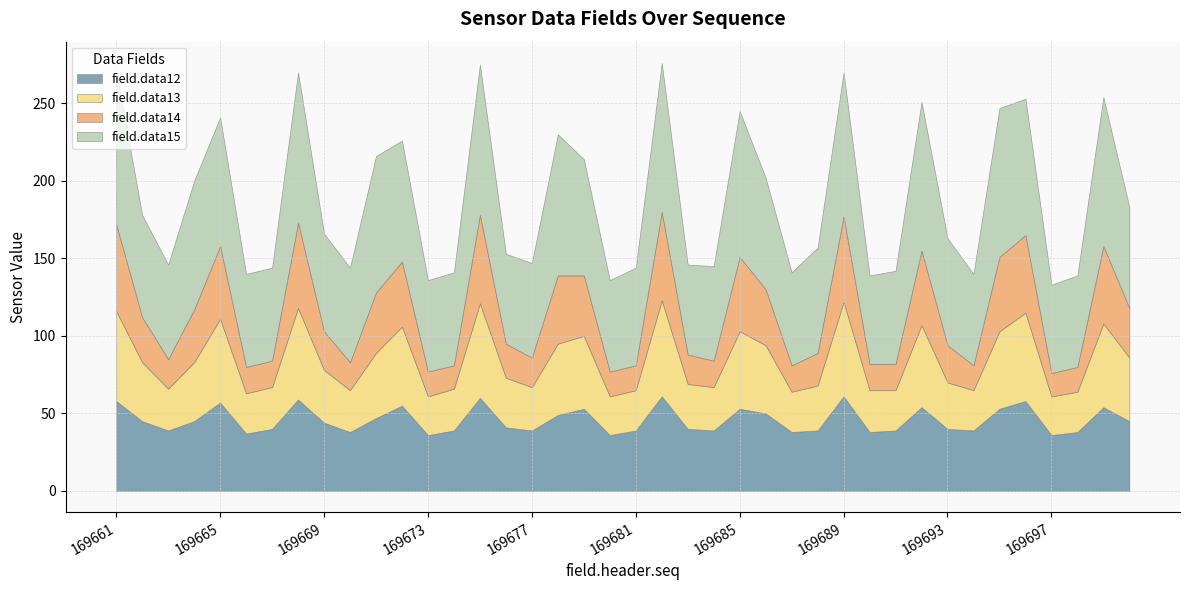

Which has a higher value, 169698 or 169677?

169677